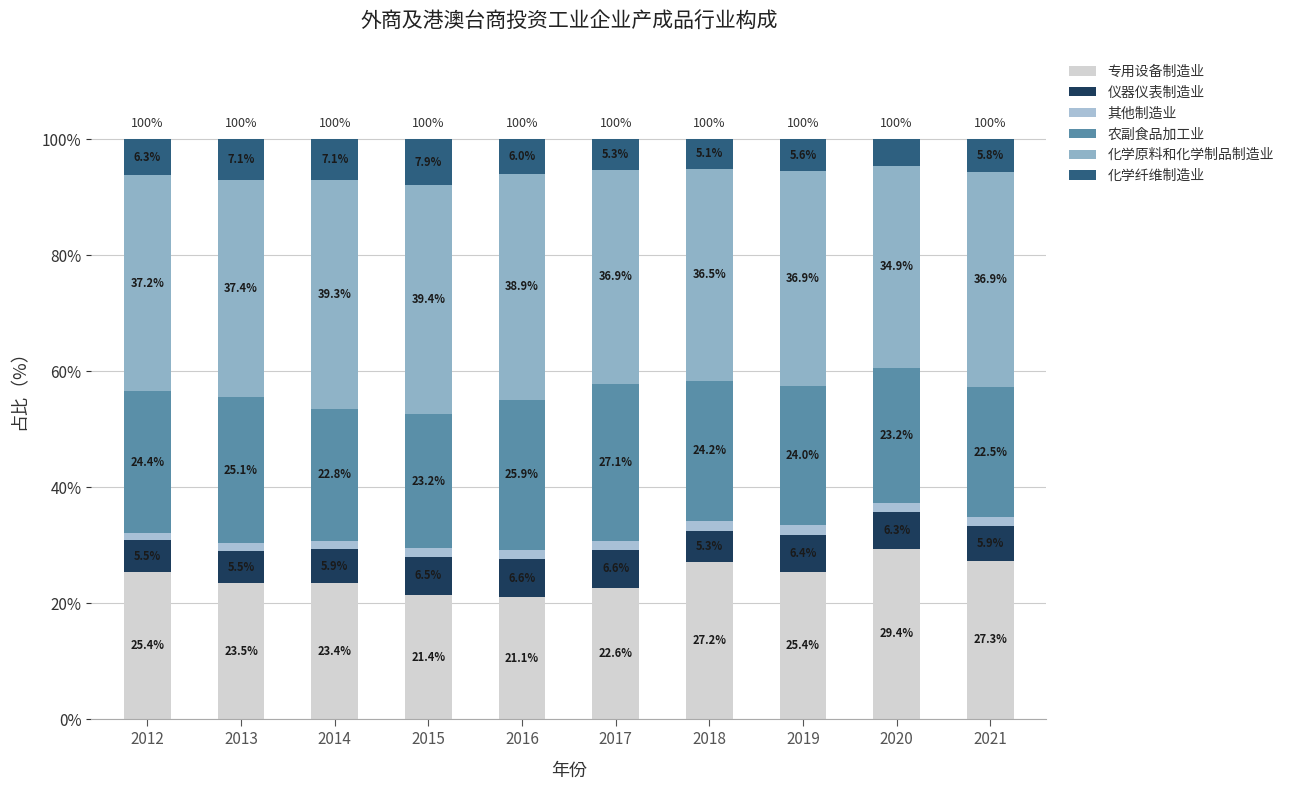

Which series changed the most between 2015 and 2016?

农副食品加工业